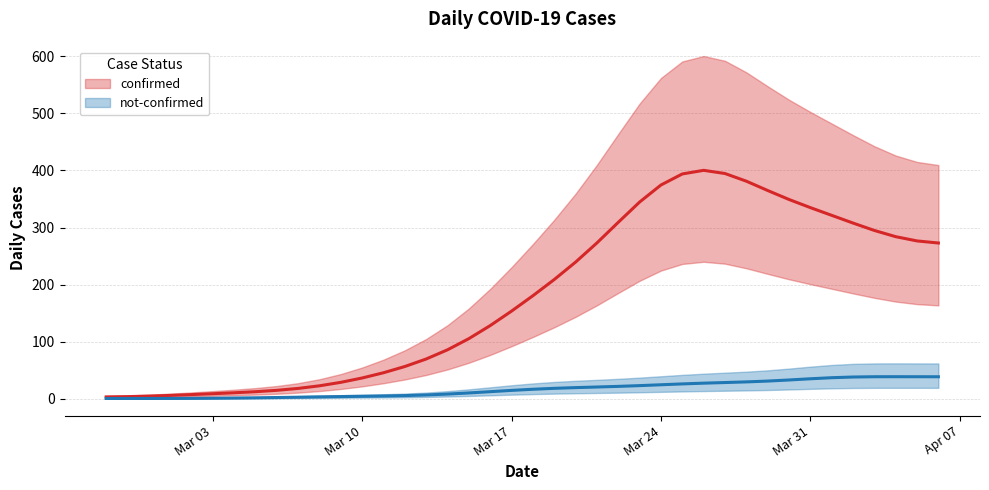

At which category does not-confirmed reach its first local valley?

Mar 10